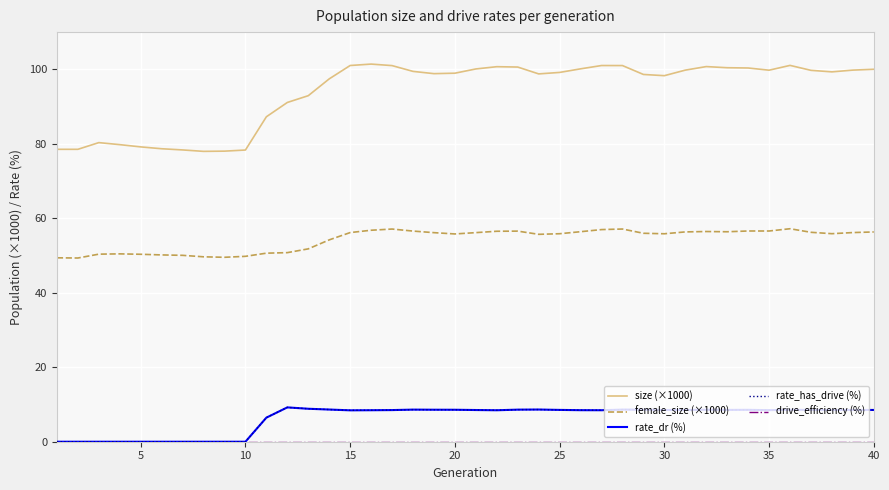

What is the value of the size (×1000) point at the 34th from the left?

100.4